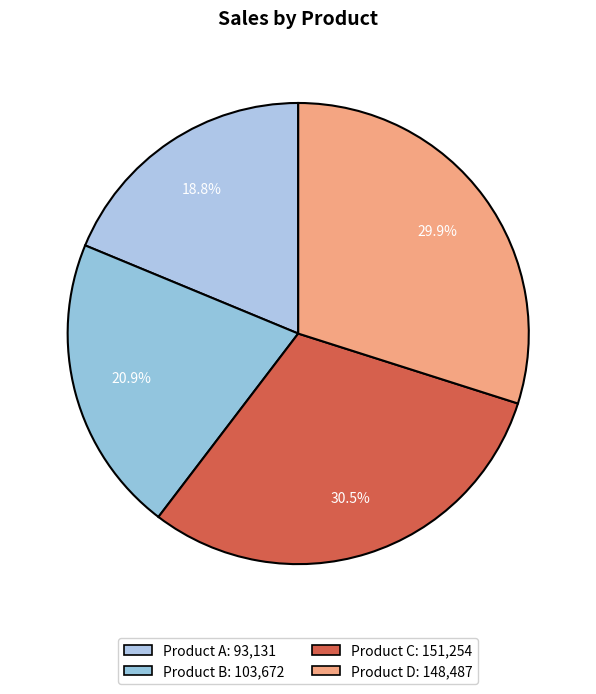

How many segments does this pie chart have?

4